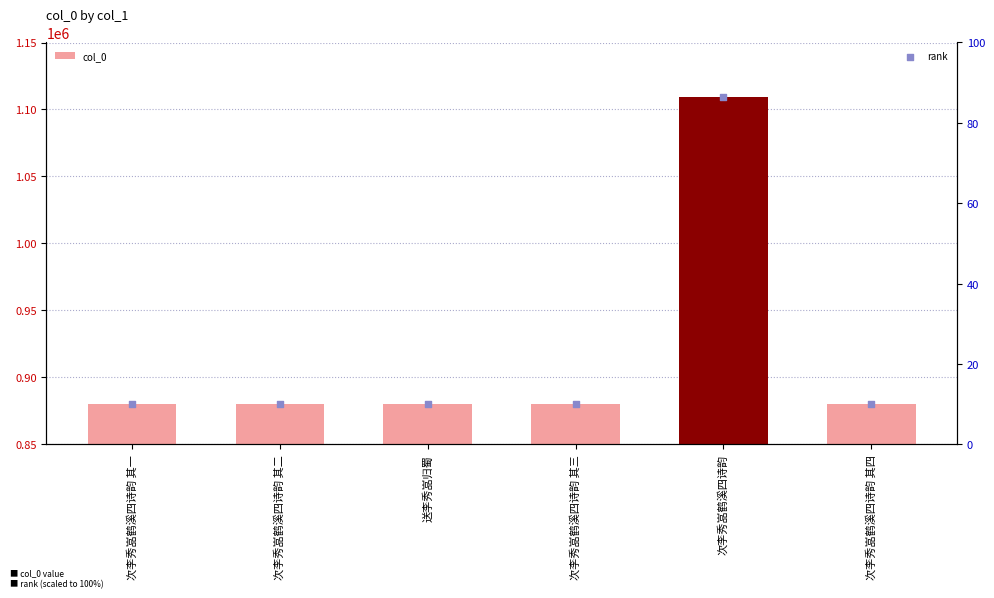

At which category is the sum across all series the highest?

次李秀嵓鹤溪四诗韵